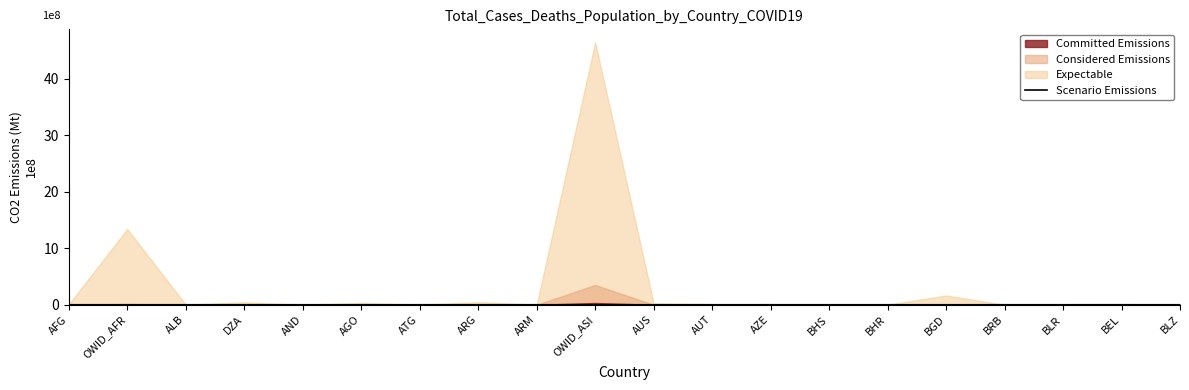

Is it true that the value at OWID_AFR is 0.0?

True